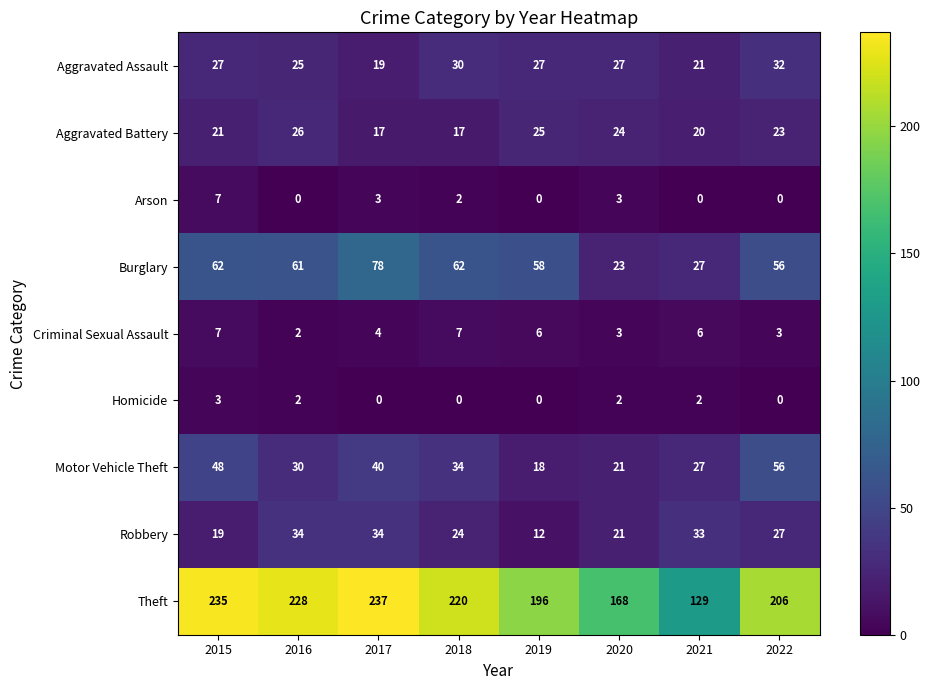

At which label does Motor Vehicle Theft first exceed 34?

2015